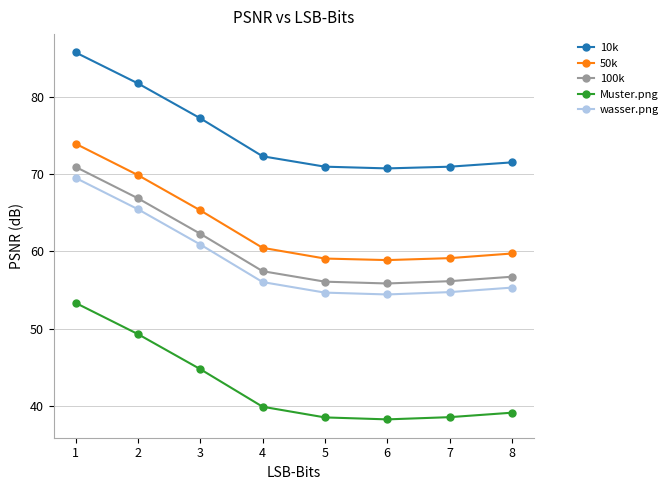

True or false: wasser.png has more than 2 points higher than both neighbors.

False